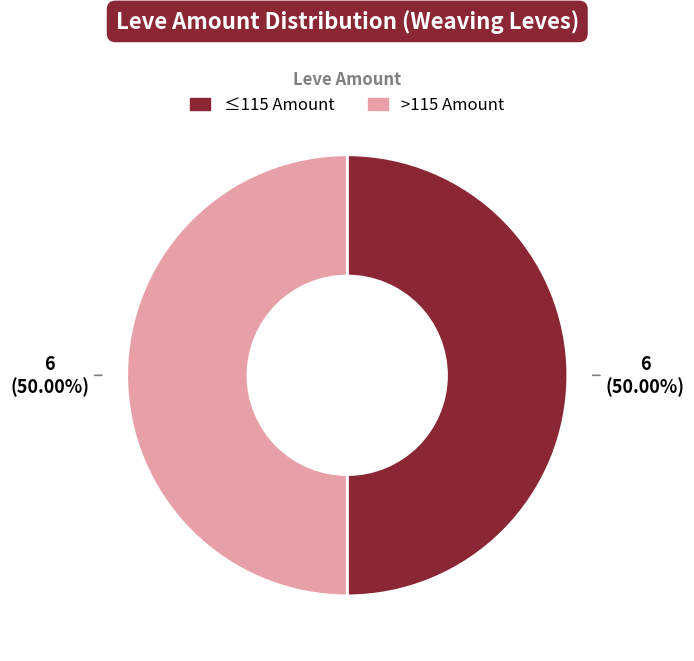

Count the number of slices in the pie.

2